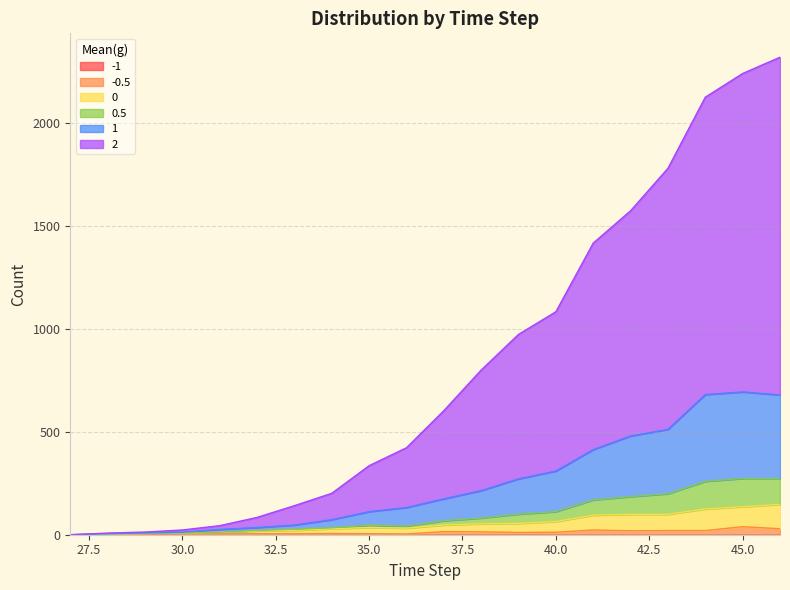

Is the value of 2 at 29 greater than the value of 0.5 at 29?

Yes